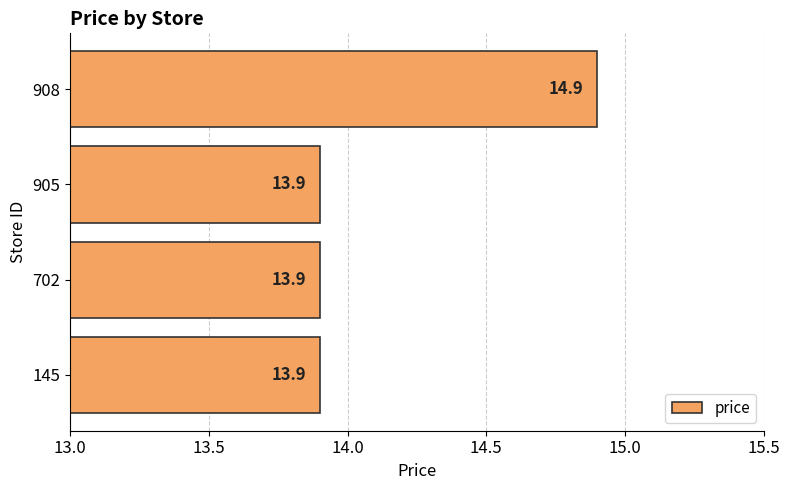

Which label corresponds to the largest value in the chart?

908